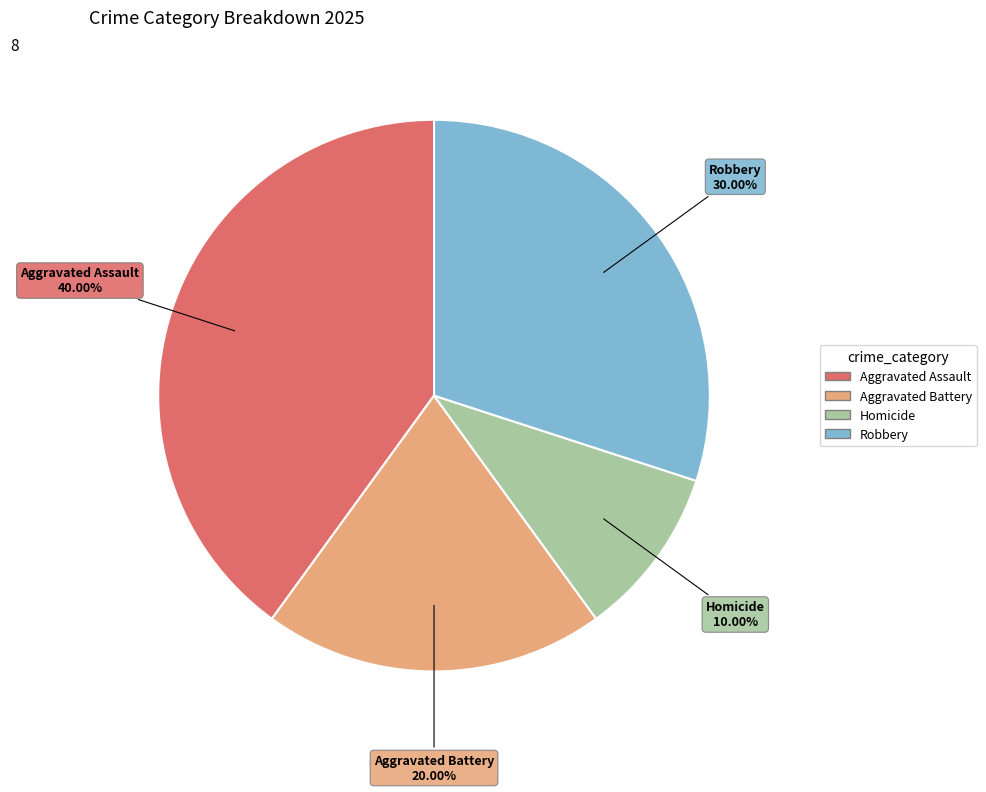

Is there any slice that represents more than half of the pie?

No